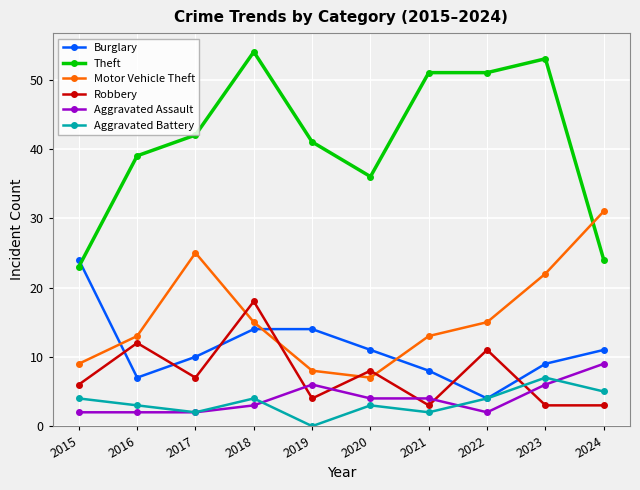

The value of Burglary at 2021 is 8. True or false?

True